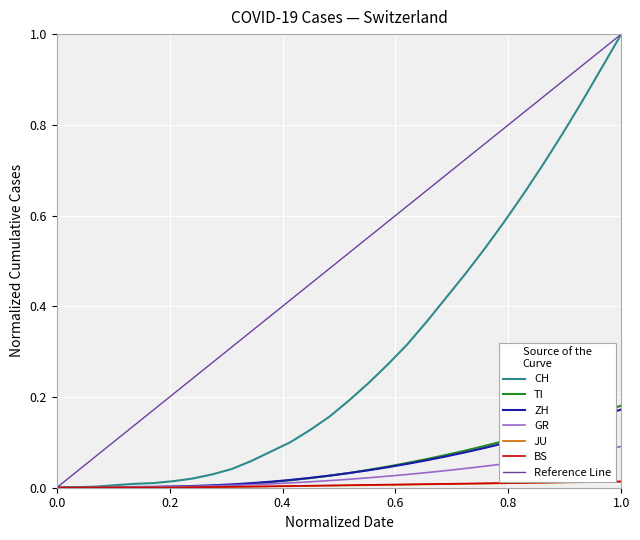

What is the difference between the maximum and minimum values in the GR series?

0.1